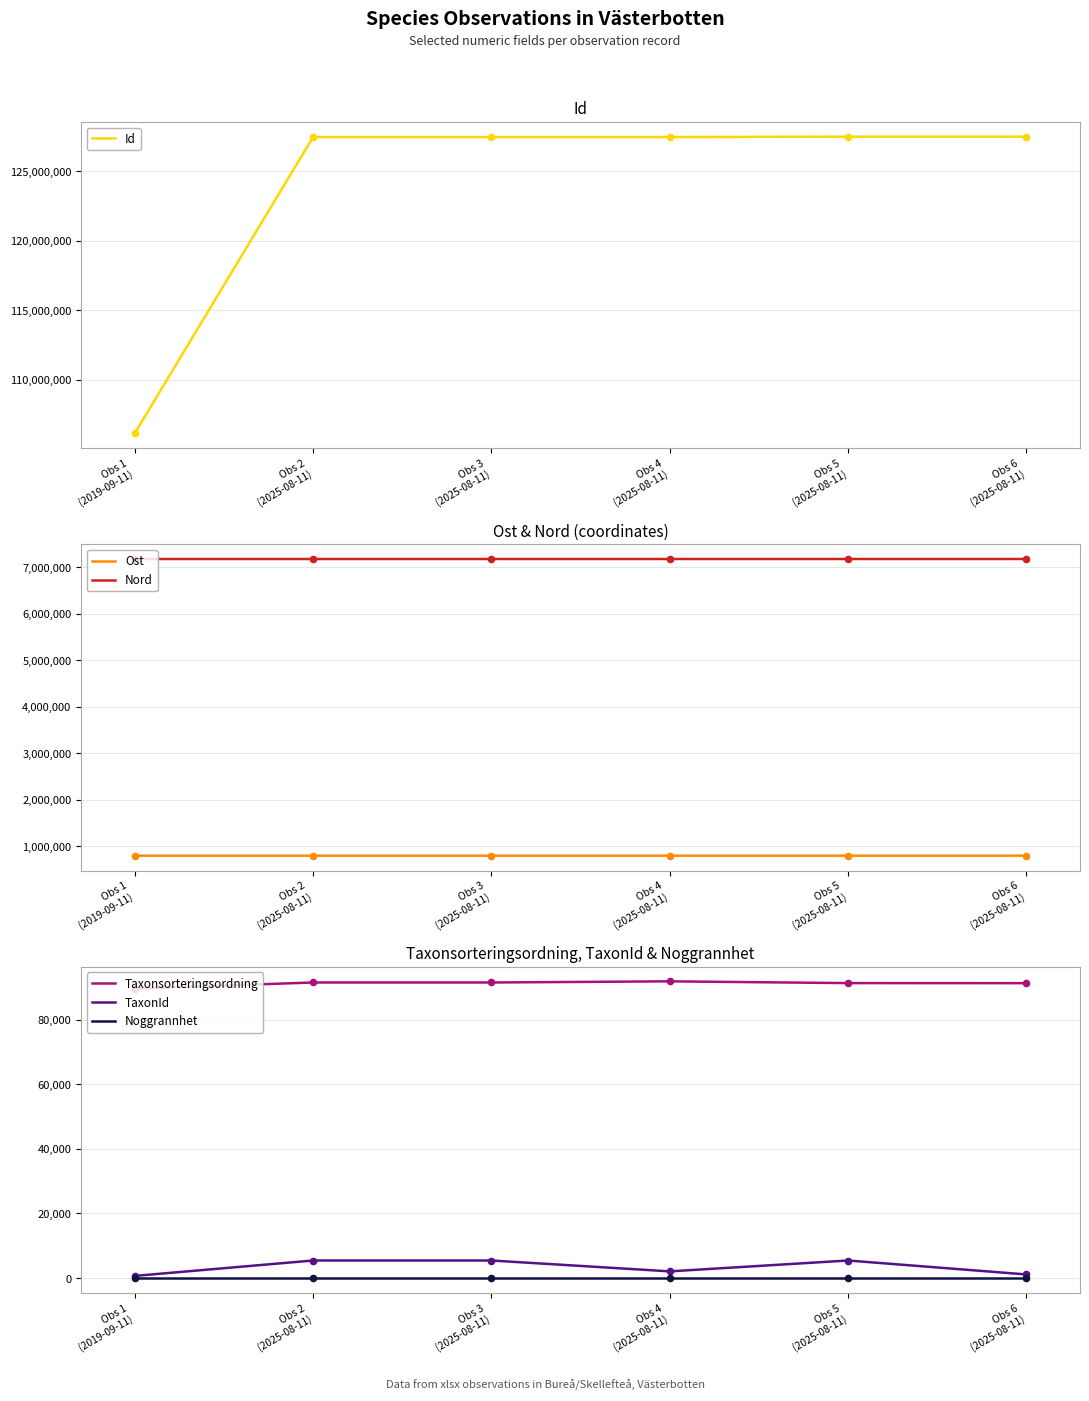

Which series has the largest Y range (max minus min)?

Id